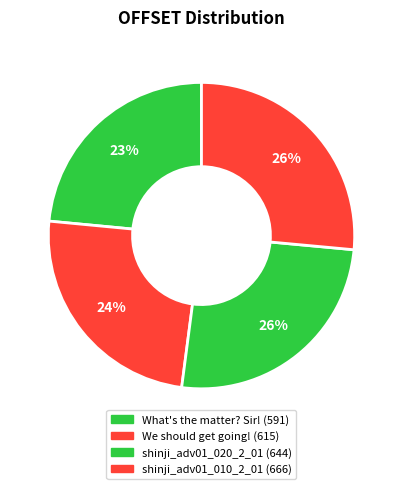

Count the number of slices in the pie.

4